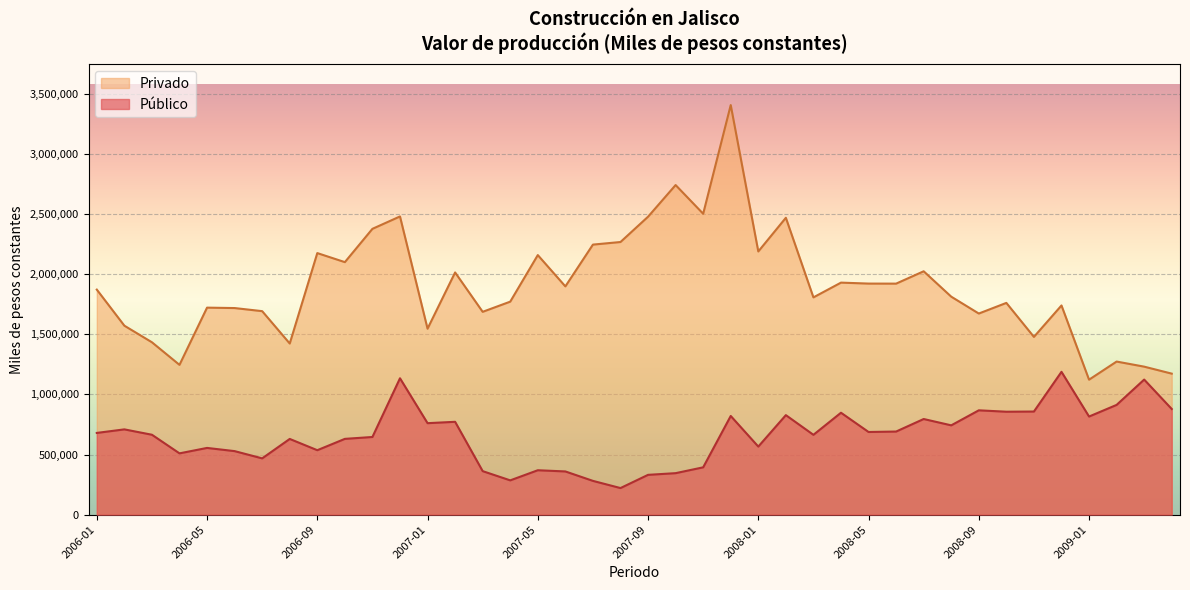

Does the chart display data point markers on the line(s)?

No